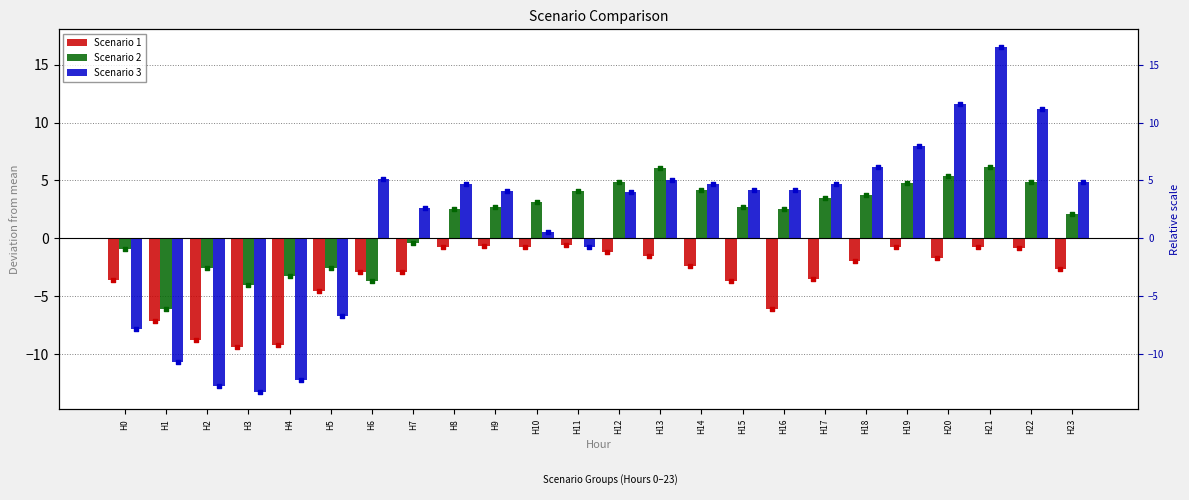

Which series contains the highest Y value?

Scenario 3